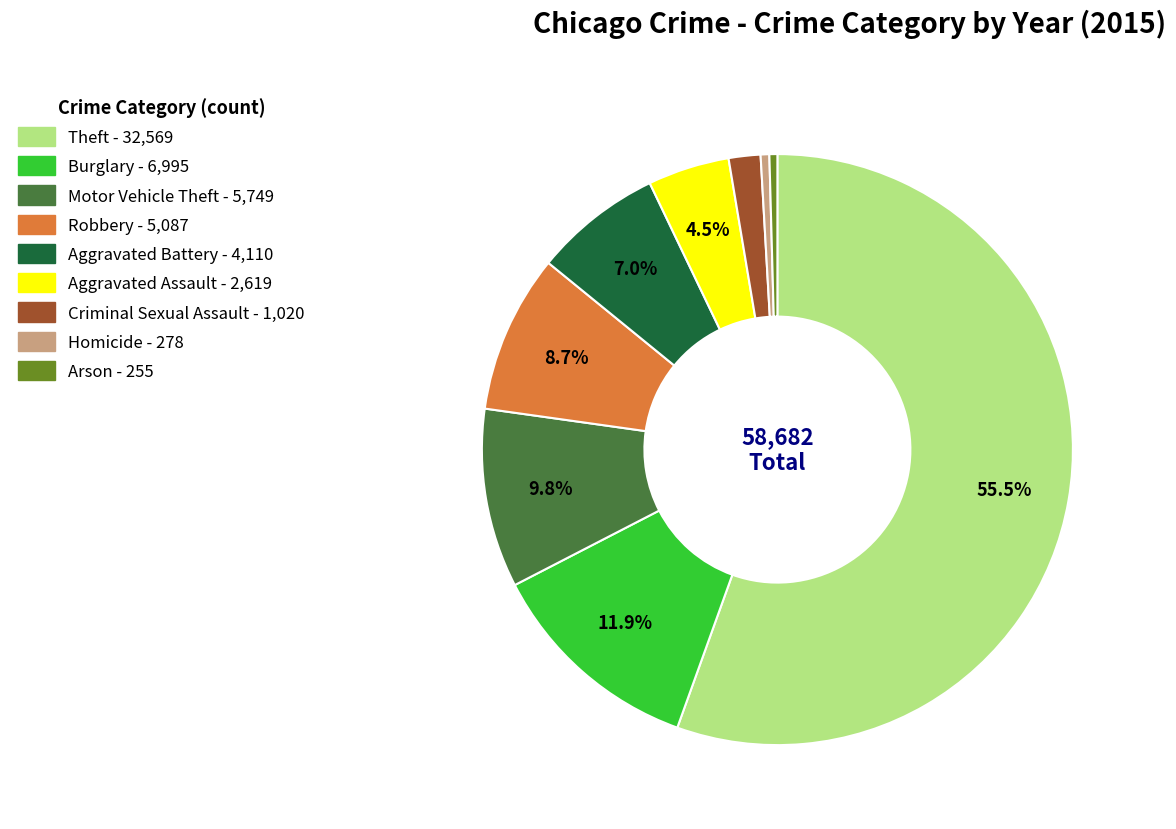

How many slices are in this pie chart?

9